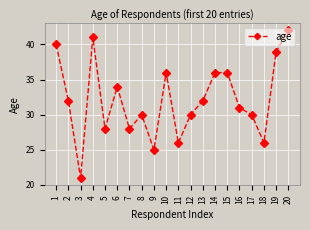

Where is the first local maximum?

4